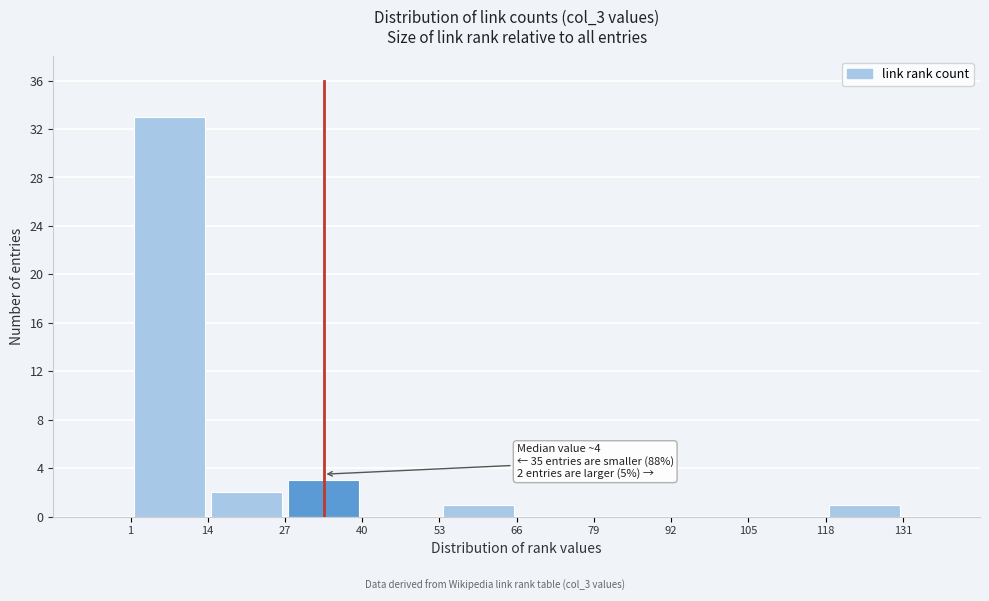

Which range on the x-axis has the tallest bar?

1 to 14